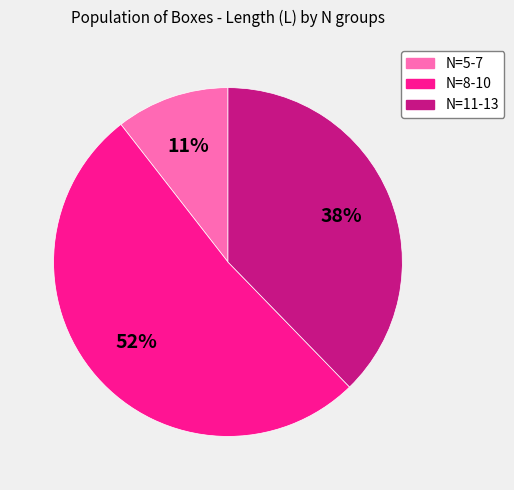

Does any single category account for the majority?

Yes